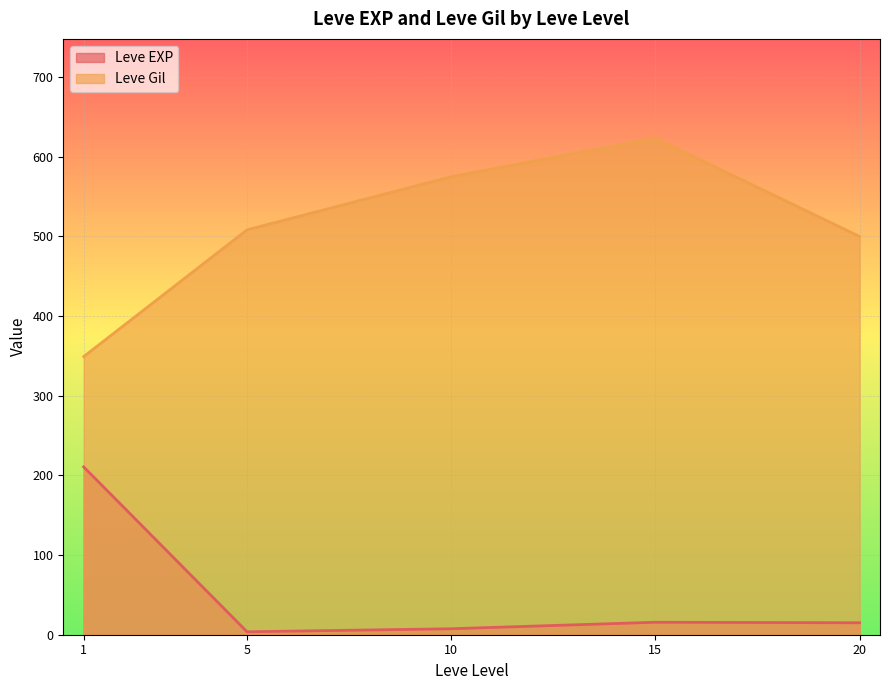

Where is the first local minimum for Leve Gil?

1